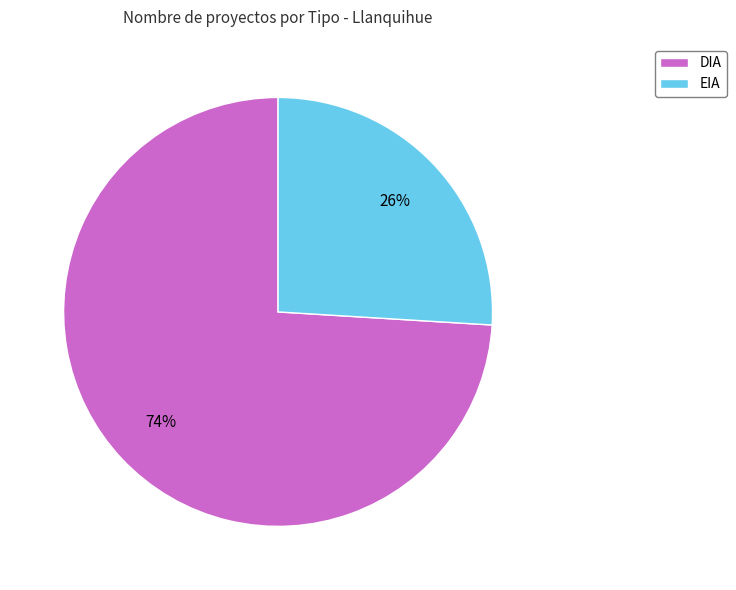

To the nearest percent, what portion does DIA represent?

74%